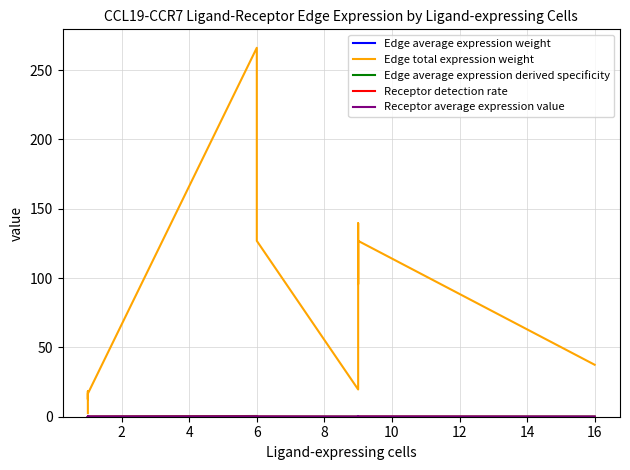

The value of Edge average expression derived specificity at 6 is 0.1. True or false?

True